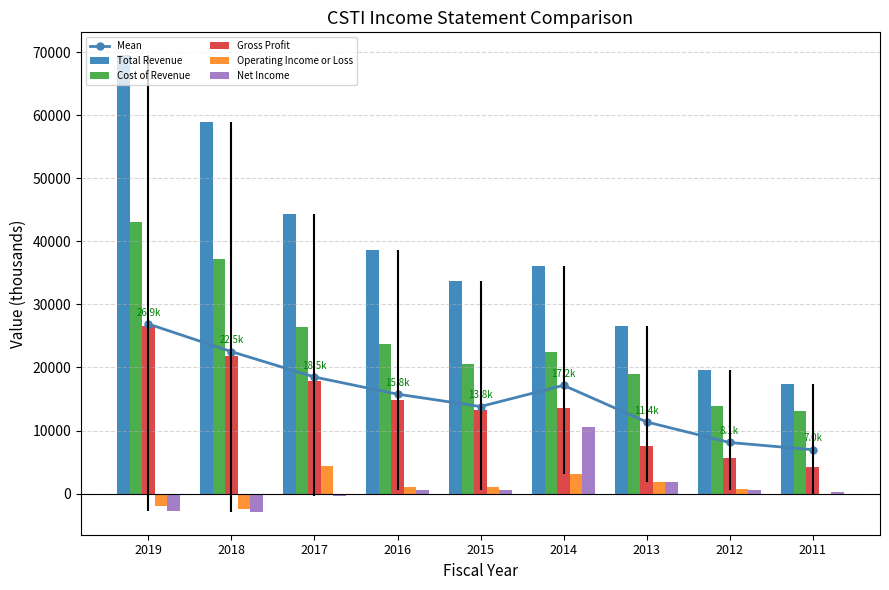

True or false: Net Income has a value of 1127 at 2013.

False